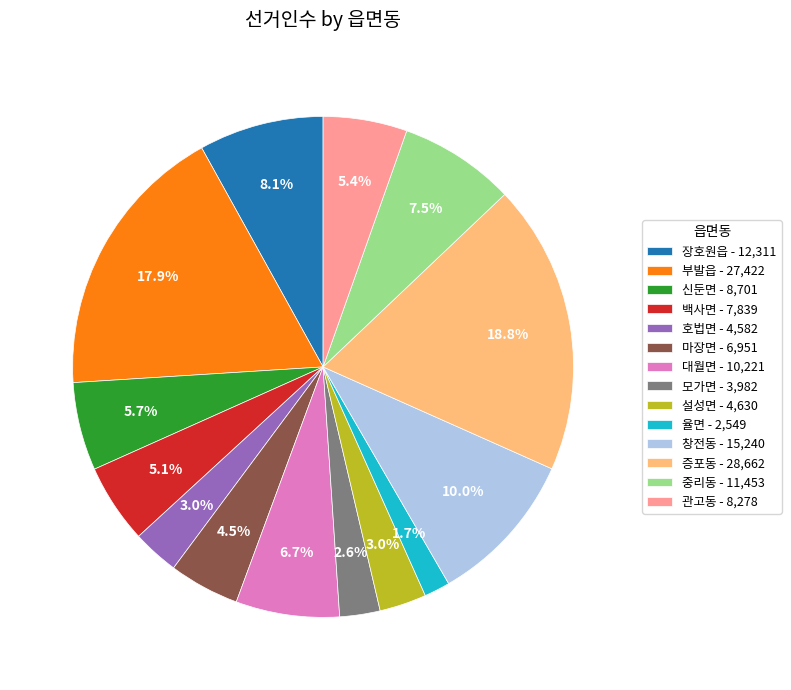

What percentage is the 호법면 slice, to the nearest percent?

3%